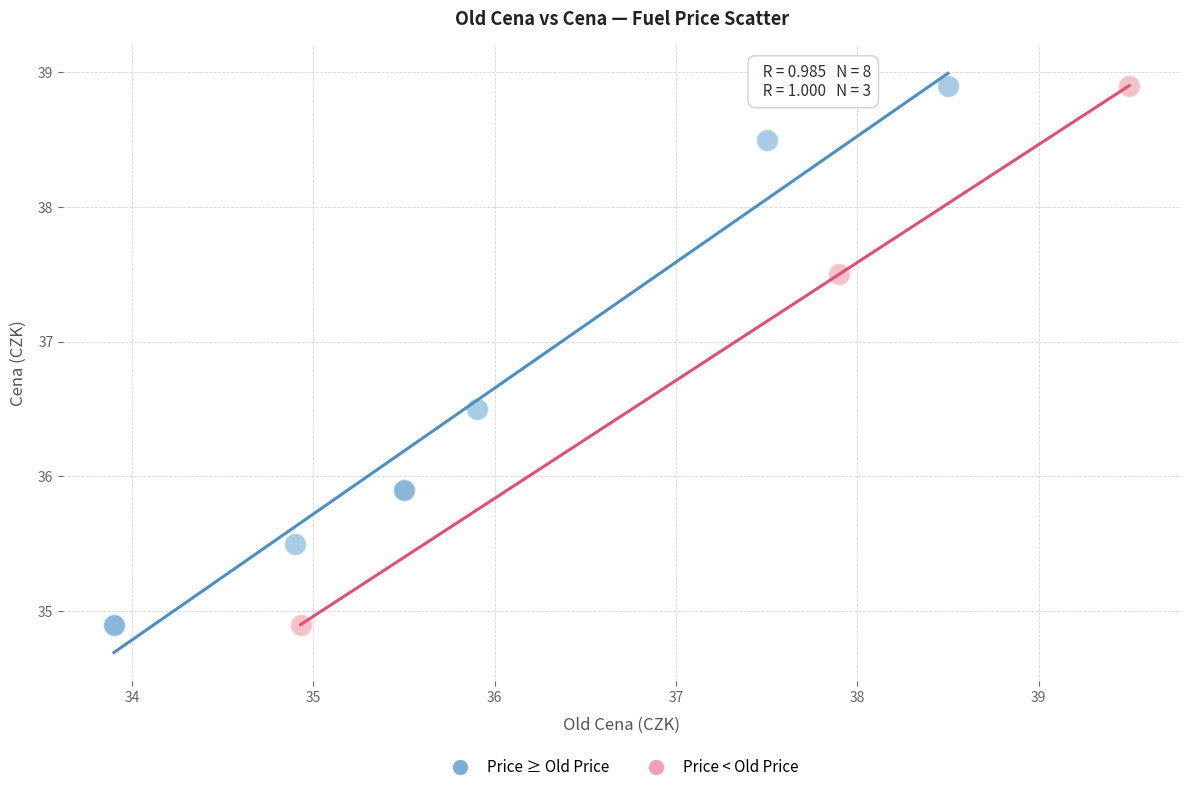

What are all the series names shown in the legend?

Price ≥ Old Price, Price < Old Price